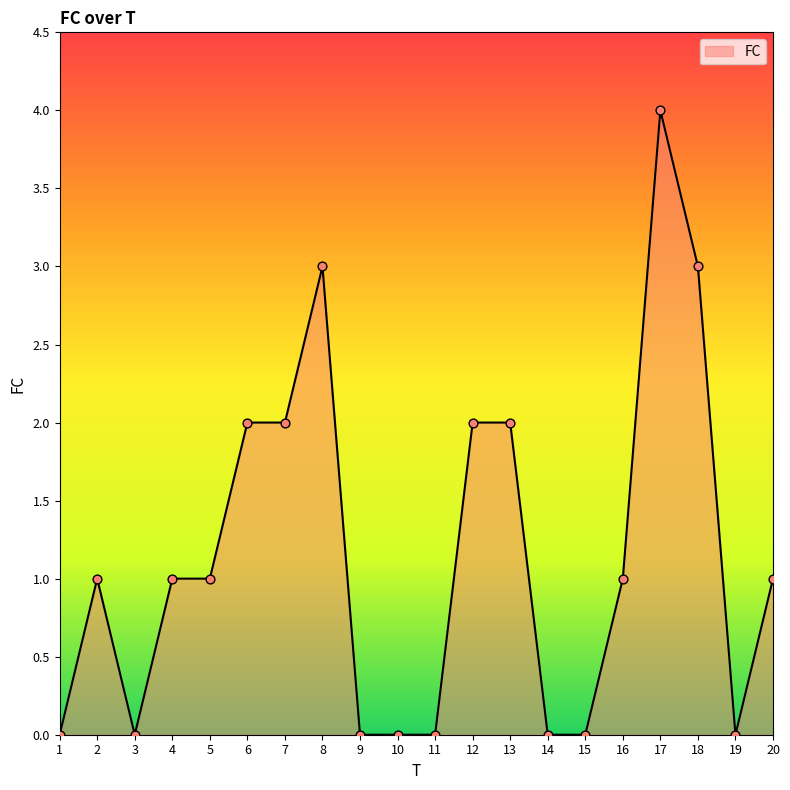

Which has a higher value, 1 or 5?

5